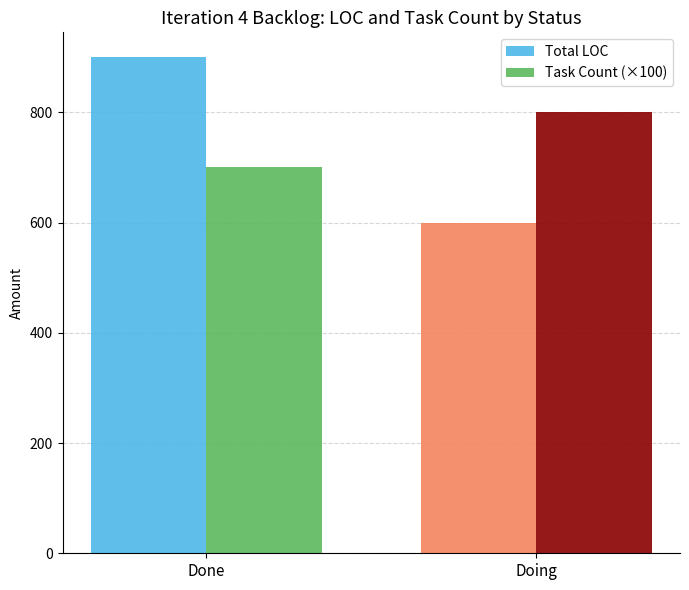

At Done, list the series in order from smallest to largest.

Task Count (×100), Total LOC